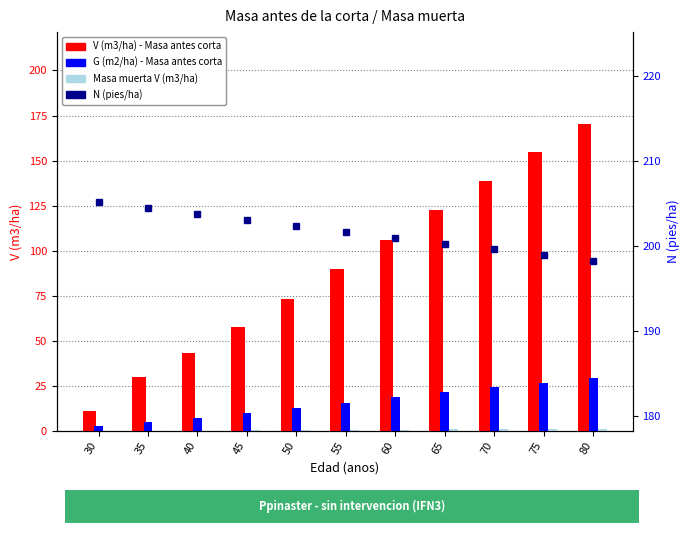

How many data points in Masa muerta V (m3/ha) are above 0?

10